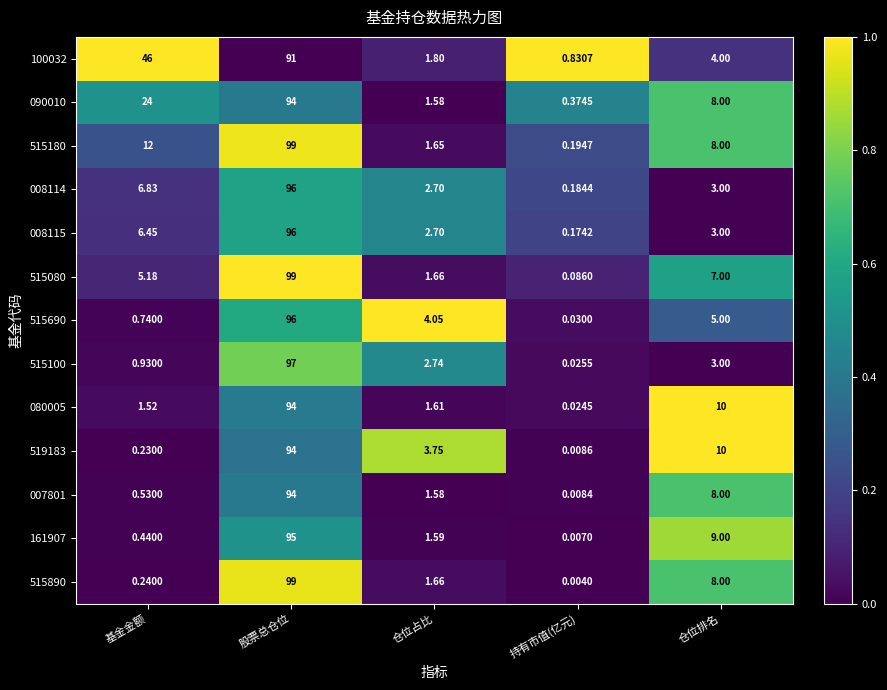

At which category is the sum across all series the highest?

股票总仓位